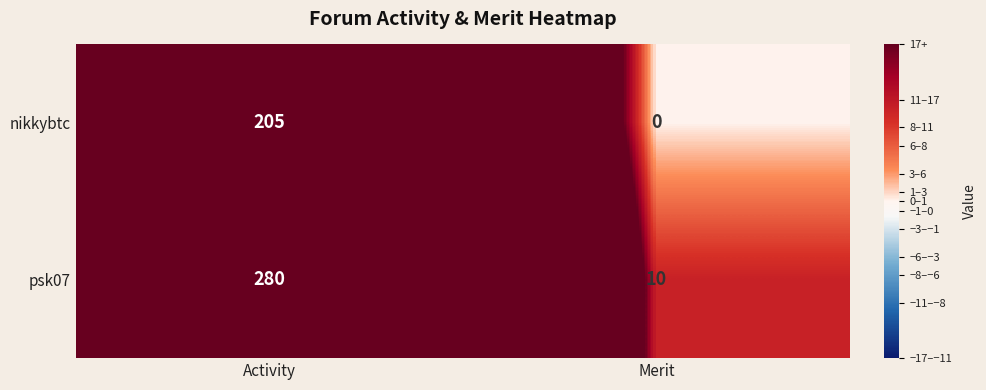

Which label corresponds to the largest value in the chart?

Activity